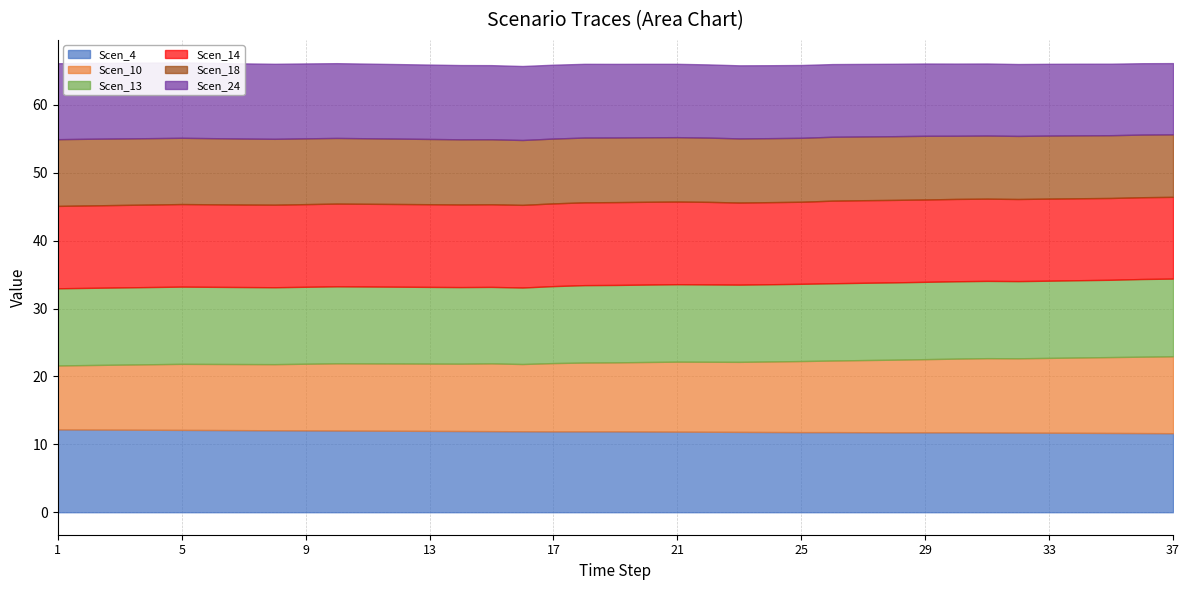

What is the sum of all Scen_14 values?

449.2